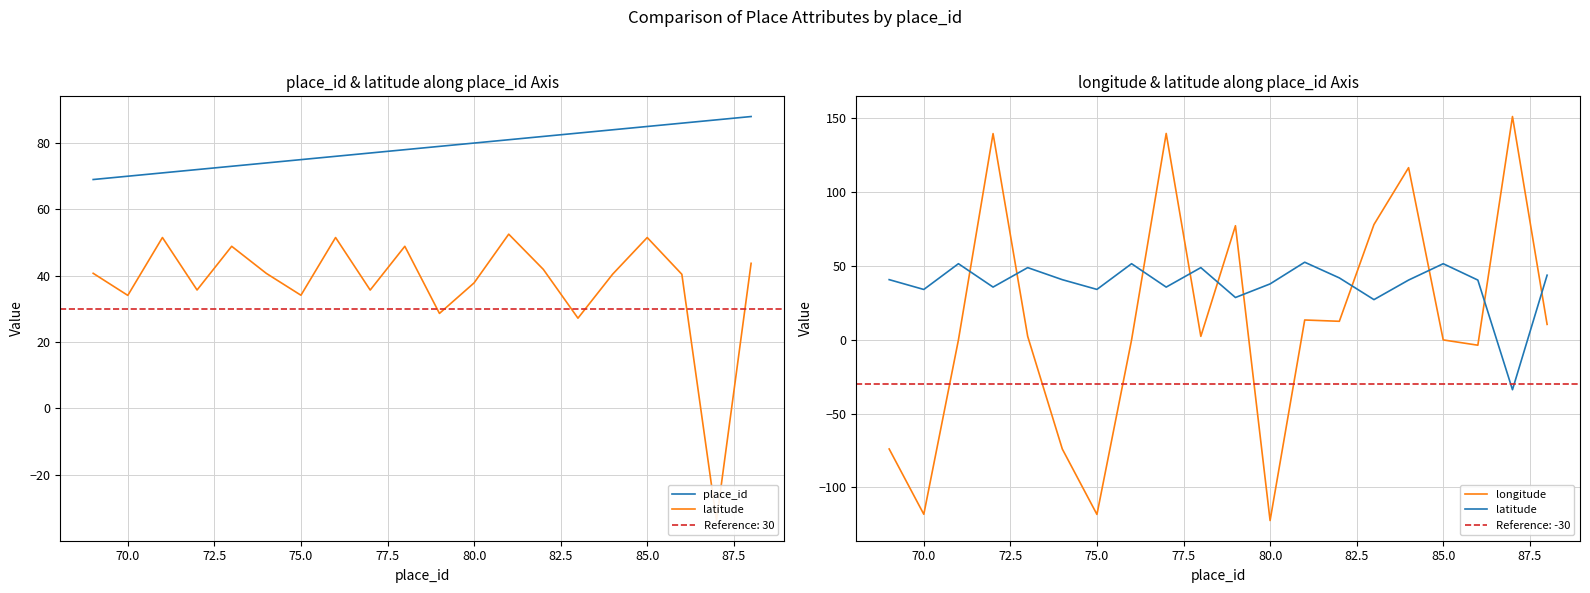

At 85.0, list the series in order from largest to smallest.

place_id, latitude, longitude